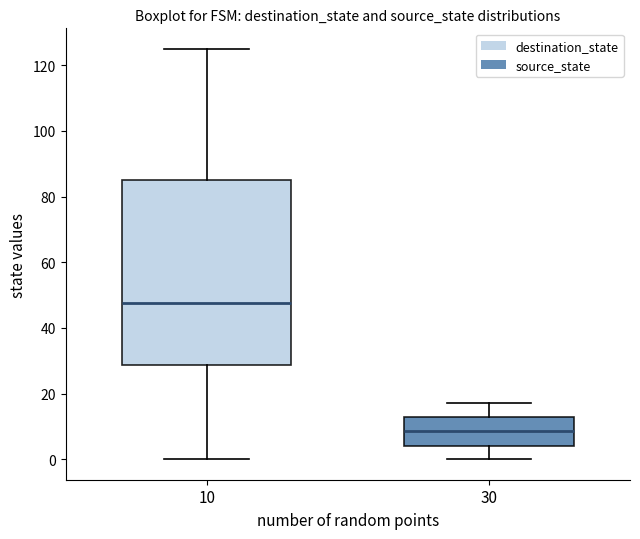

Where is the upper edge of the box at x = 10 on the y-axis? The values are not printed on the chart, so give them approximately, as read against the axis.

86